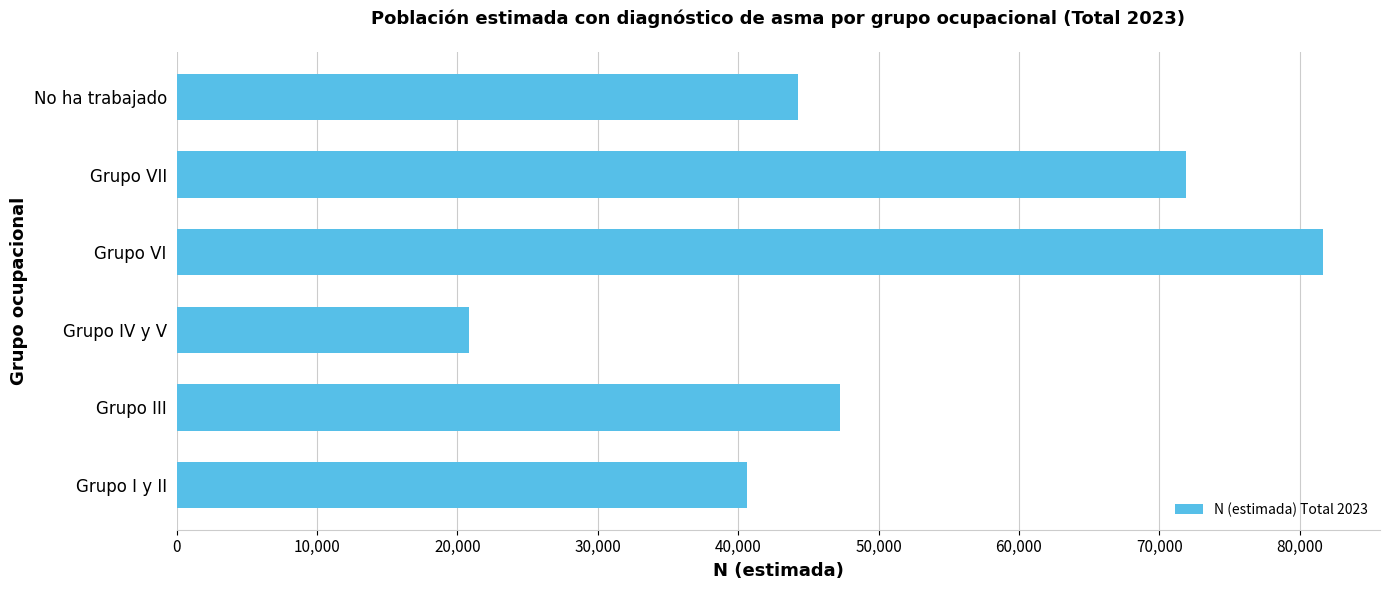

What is the average value?

51064